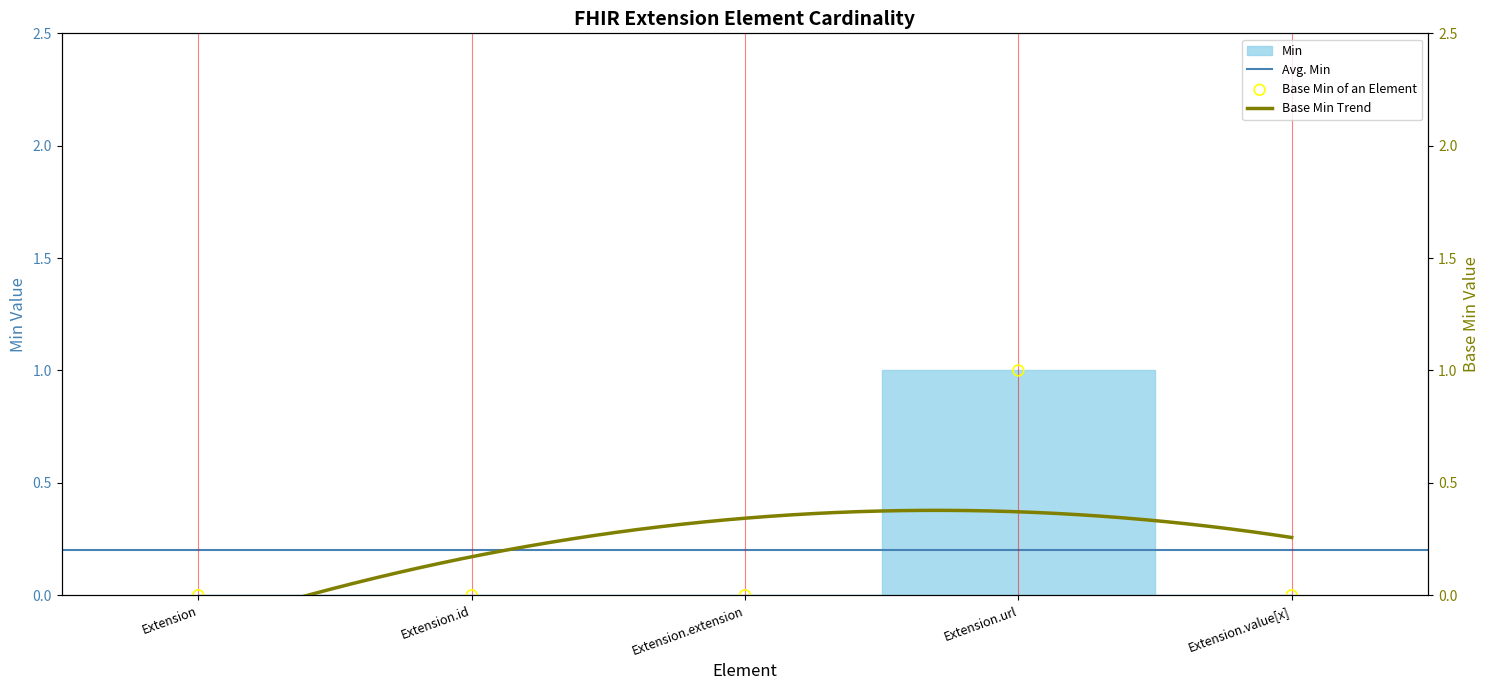

Between Extension.id and Extension.url, which is larger?

Extension.url